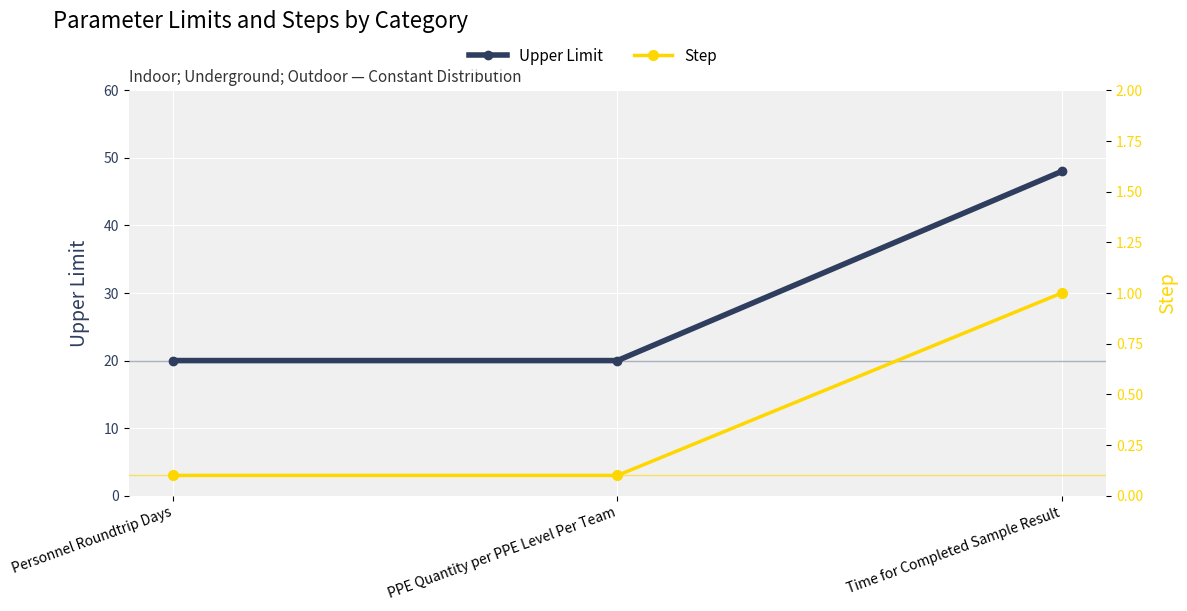

List the series in order of their peak value, highest first.

Upper Limit, Step